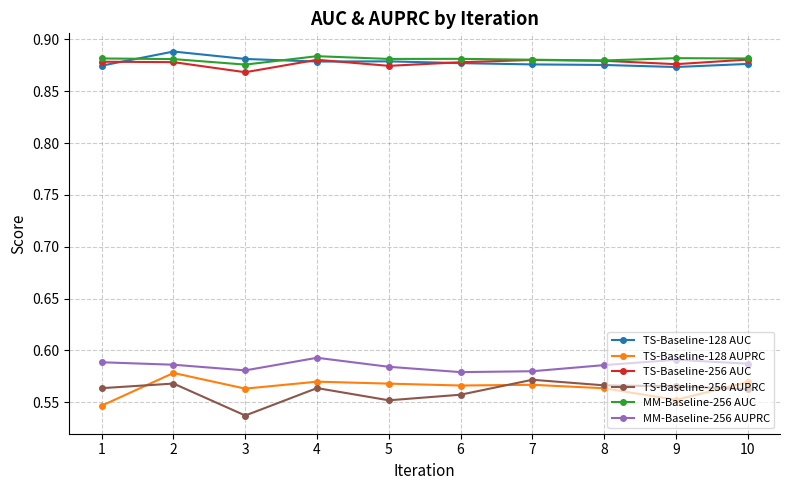

At which category does TS-Baseline-256 AUC reach its first local valley?

3